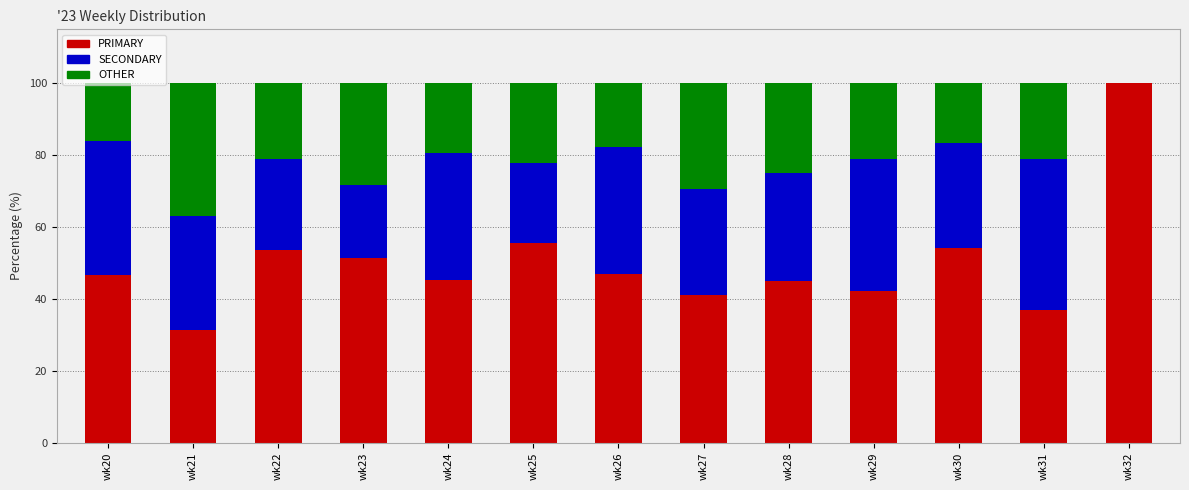

What is the total value across all series at wk30?

100.0